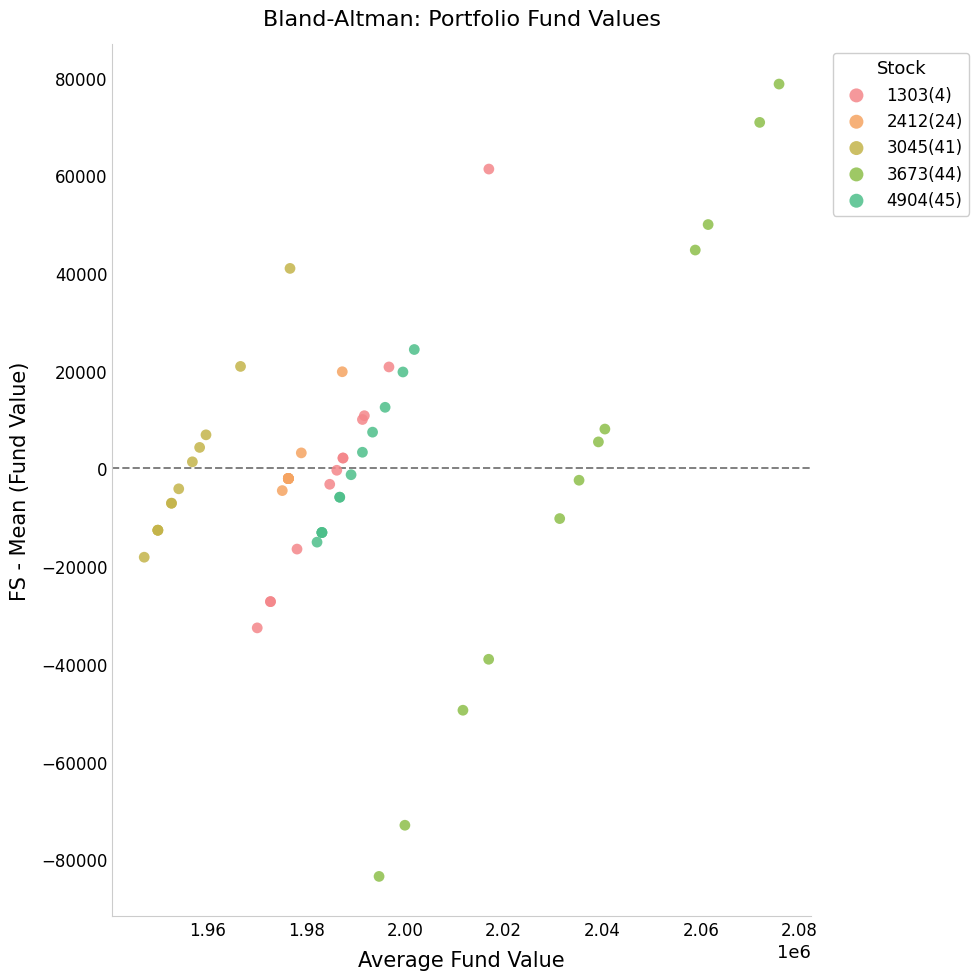

Which series contains the lowest Y value?

3673(44)